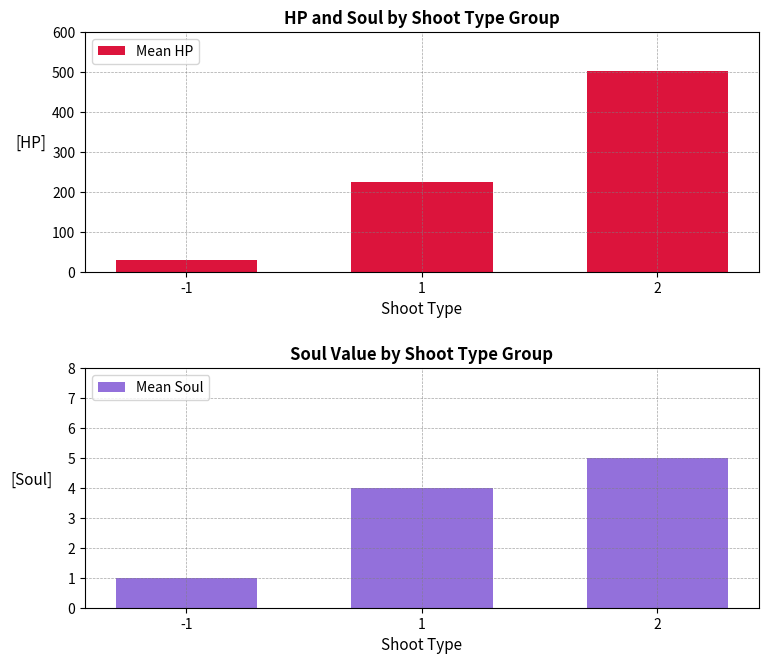

What value does the Mean HP series have at 1?

225